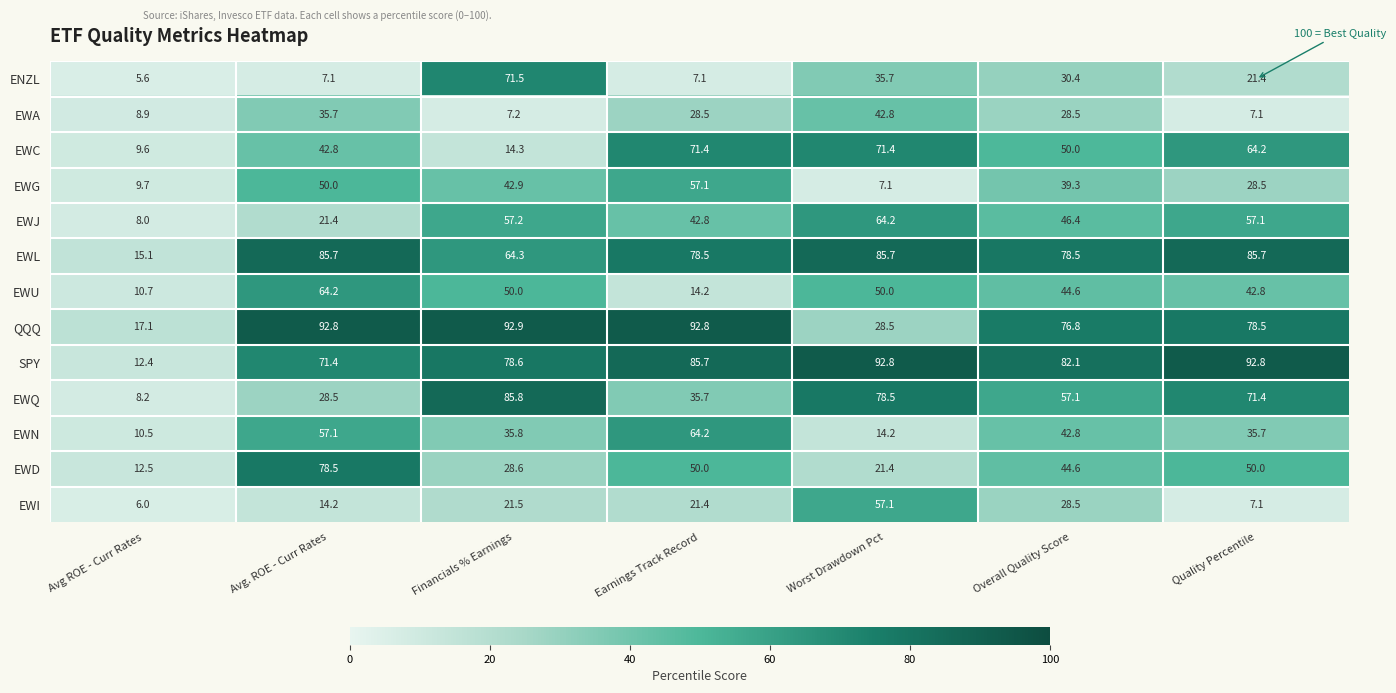

Between Earnings Track Record and Overall Quality Score, which series saw the biggest shift?

EWU